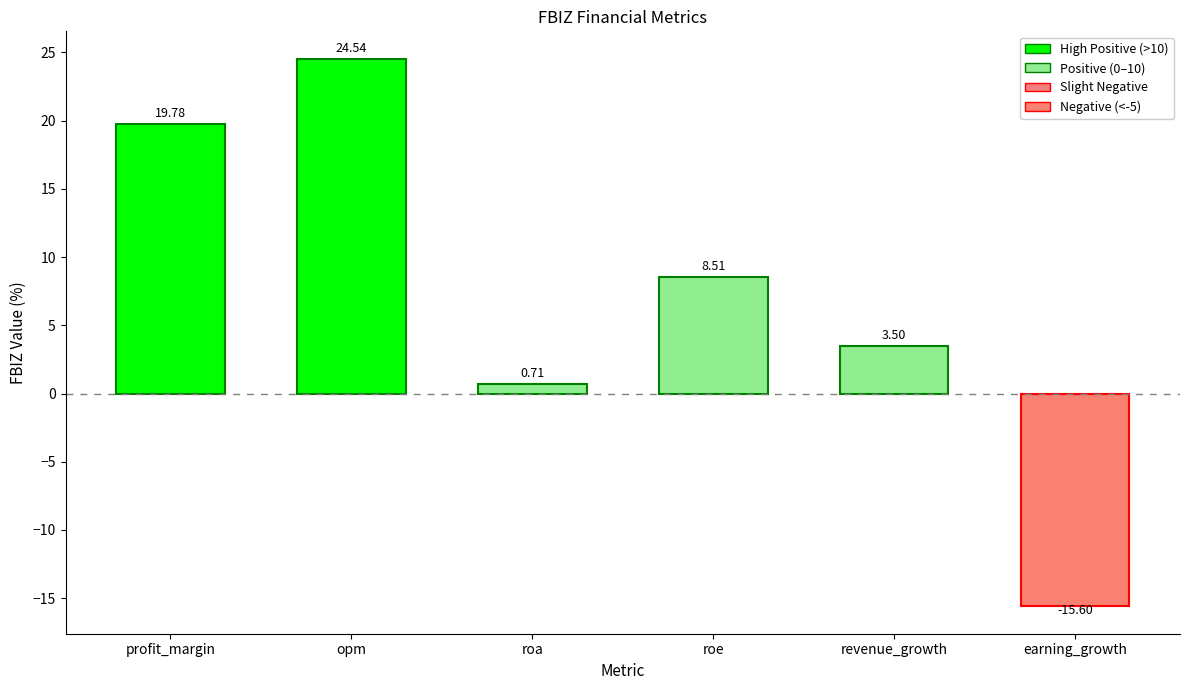

The value at earning_growth is -4.9. True or false?

False